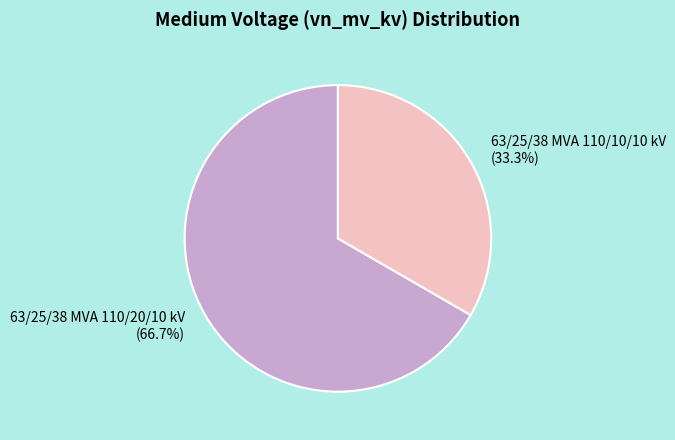

Which slice is the largest?

63/25/38 MVA 110/20/10 kV